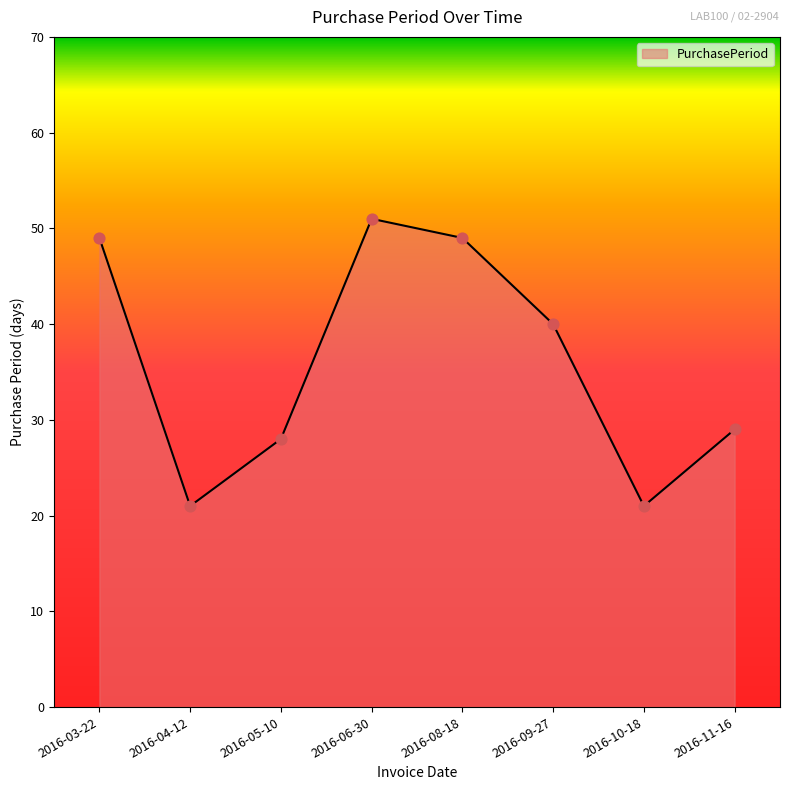

Which has a higher value, 2016-09-27 or 2016-10-18?

2016-09-27